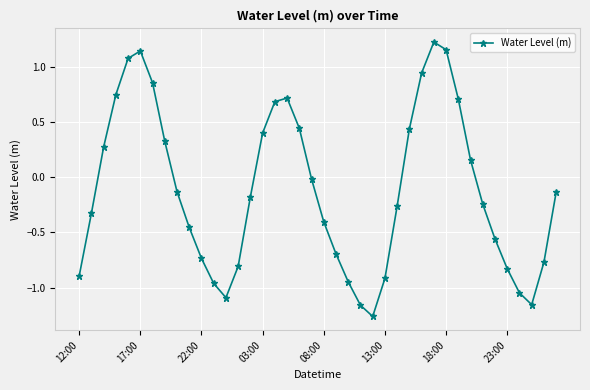

What is the sum of all values?

-4.7